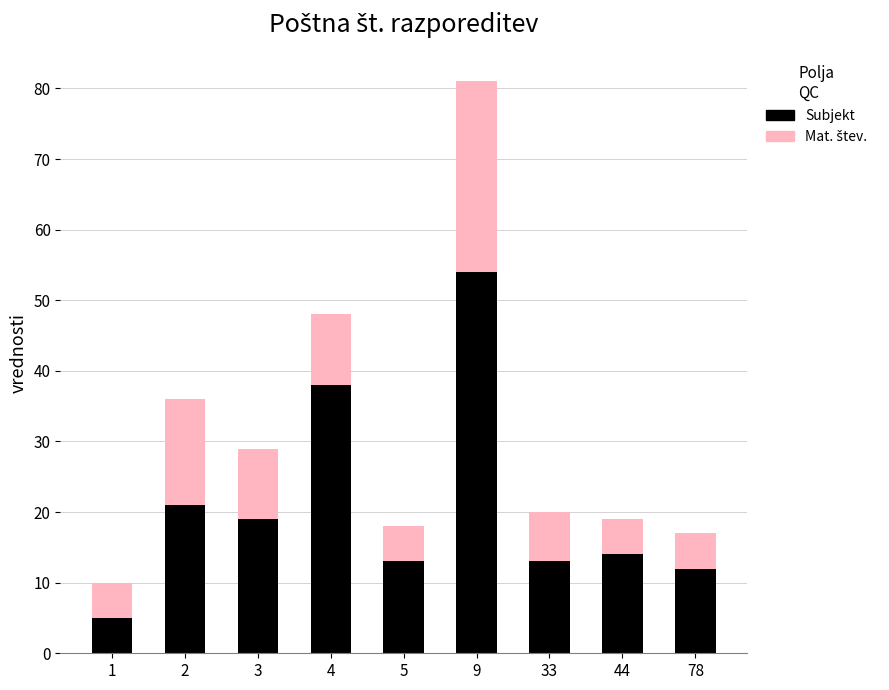

Reading left to right, list the values for the Subjekt series.

1=5	2=21	3=19	4=38	5=13	9=54	33=13	44=14	78=12